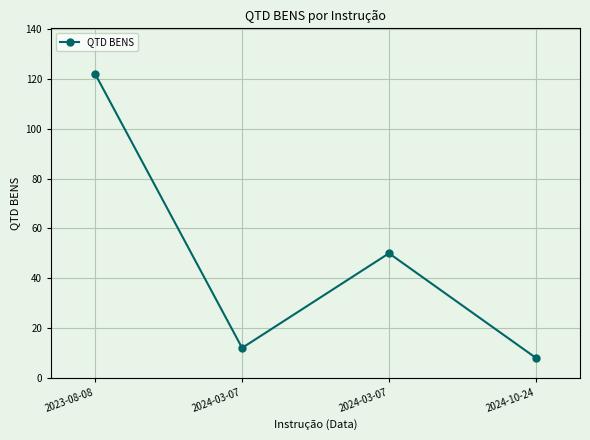

How many distinct data groups are displayed?

1